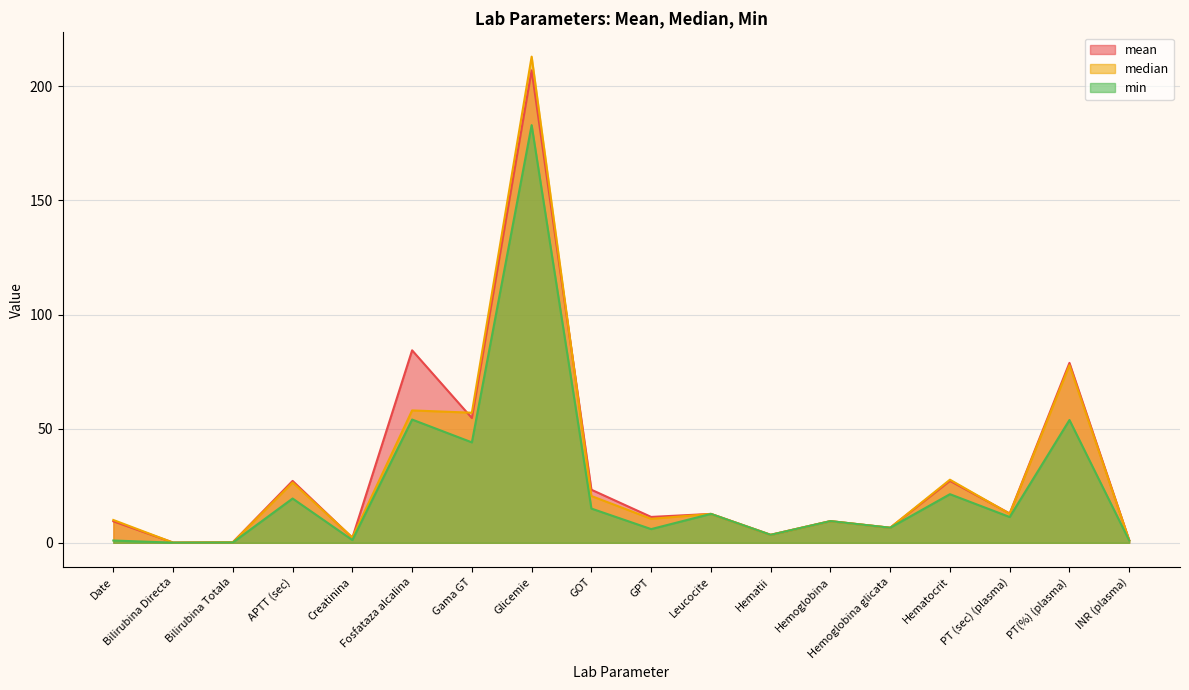

Is it true that min equals 1.0 at Date?

True